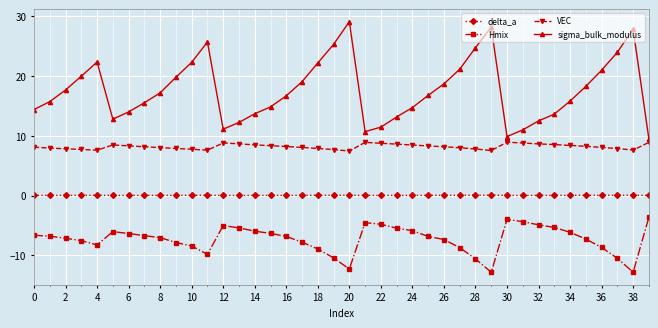

What is the maximum value for sigma_bulk_modulus?

29.0